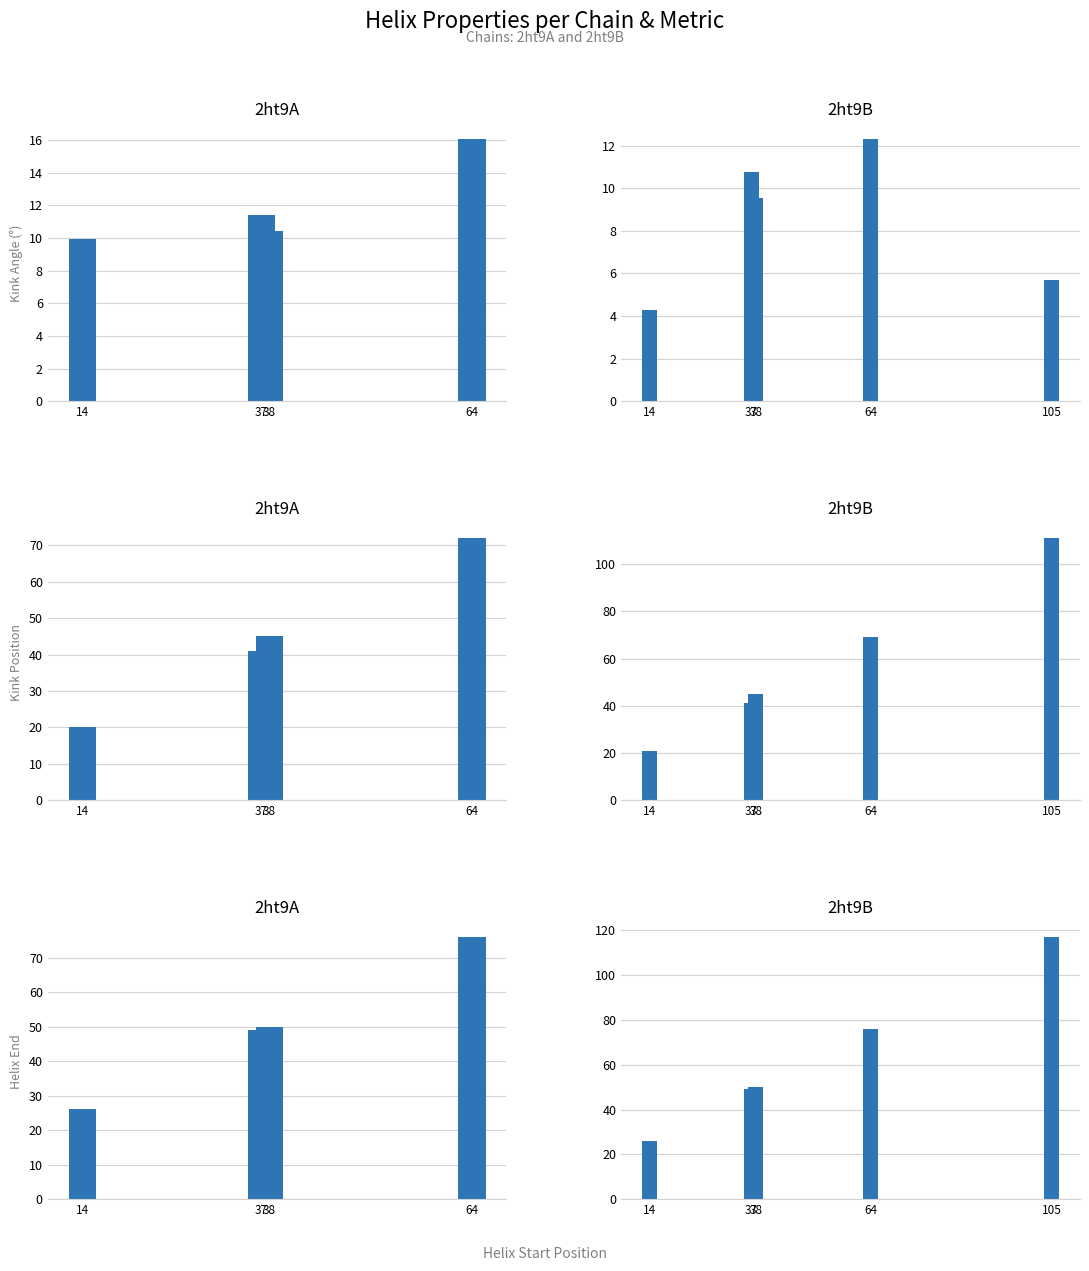

What position from the left is 64?

2